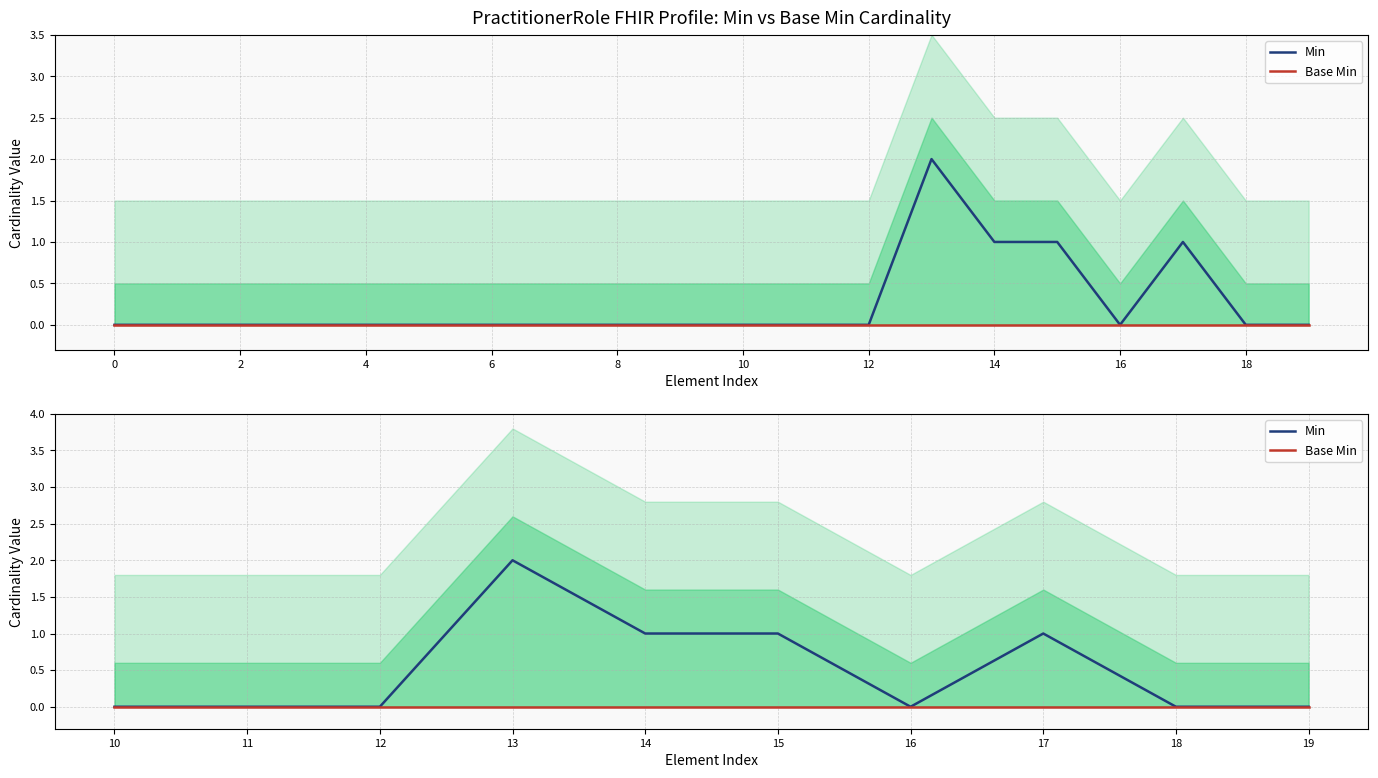

Reading right to left, list all the values displayed in this chart.

Min: 0	0	1	0	1	1	2	0	0	0
Base Min: 0	0	0	0	0	0	0	0	0	0